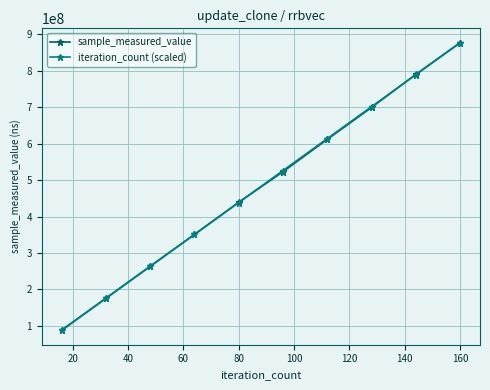

True or false: sample_measured_value has more than 1 interior local peaks.

False